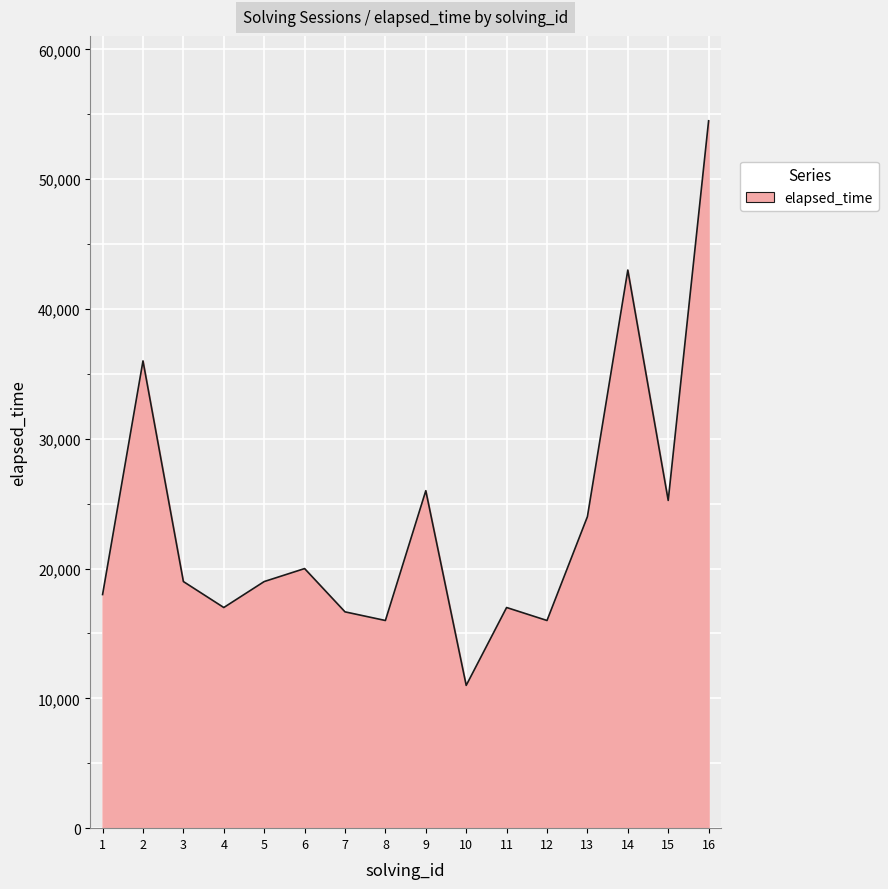

How many distinct data groups are displayed?

1